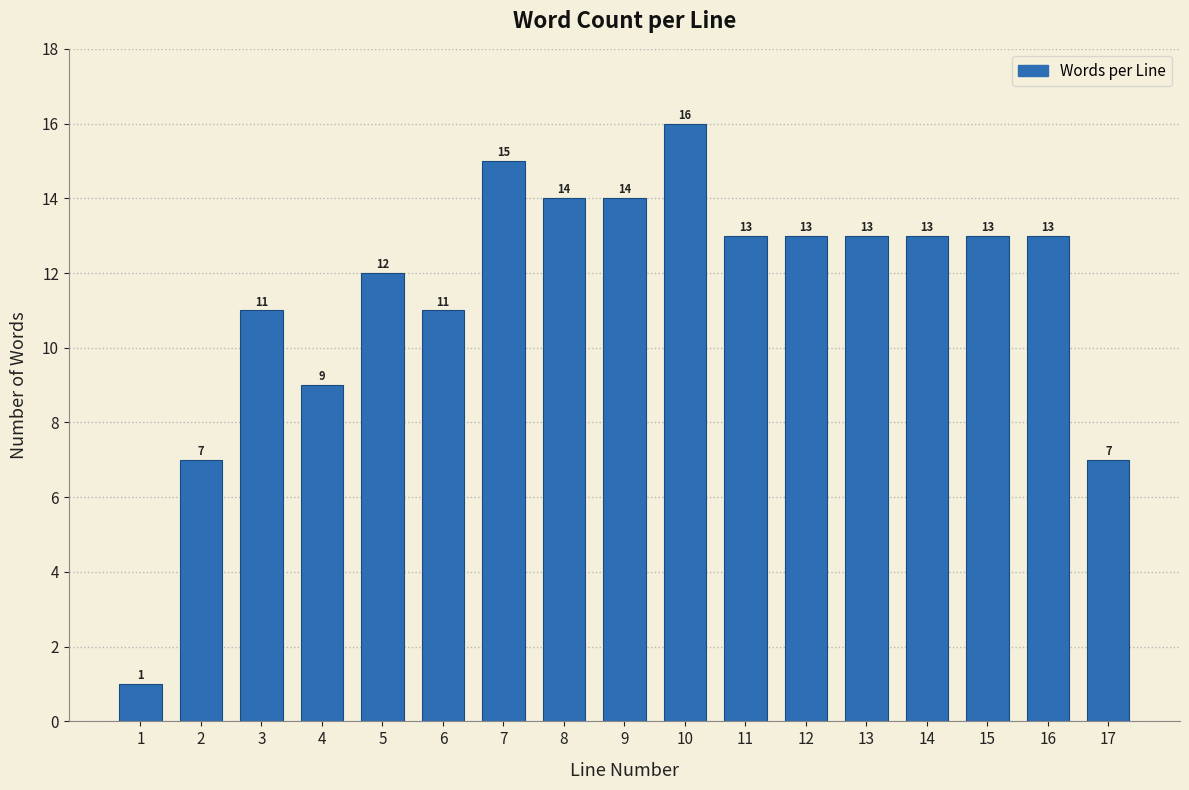

Reading right to left, transcribe all the data shown in this chart.

7	13	13	13	13	13	13	16	14	14	15	11	12	9	11	7	1